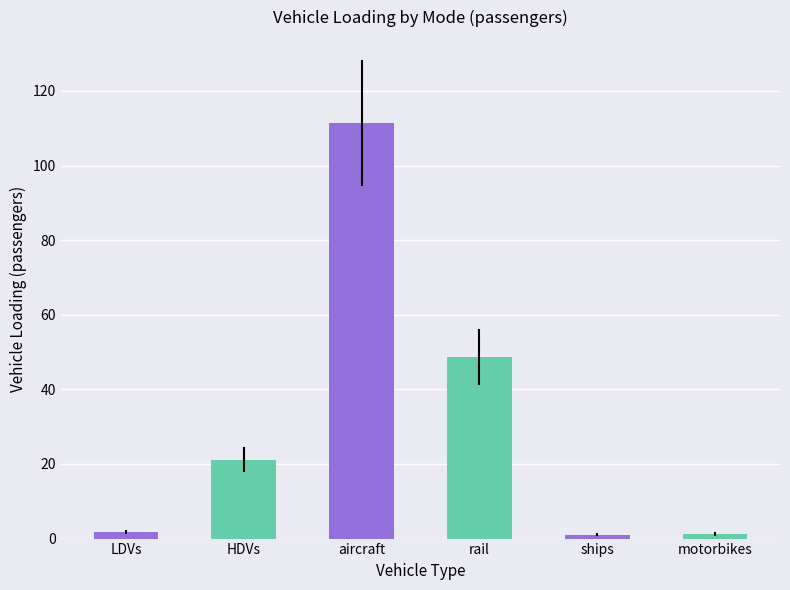

What is the greatest value displayed?

111.4